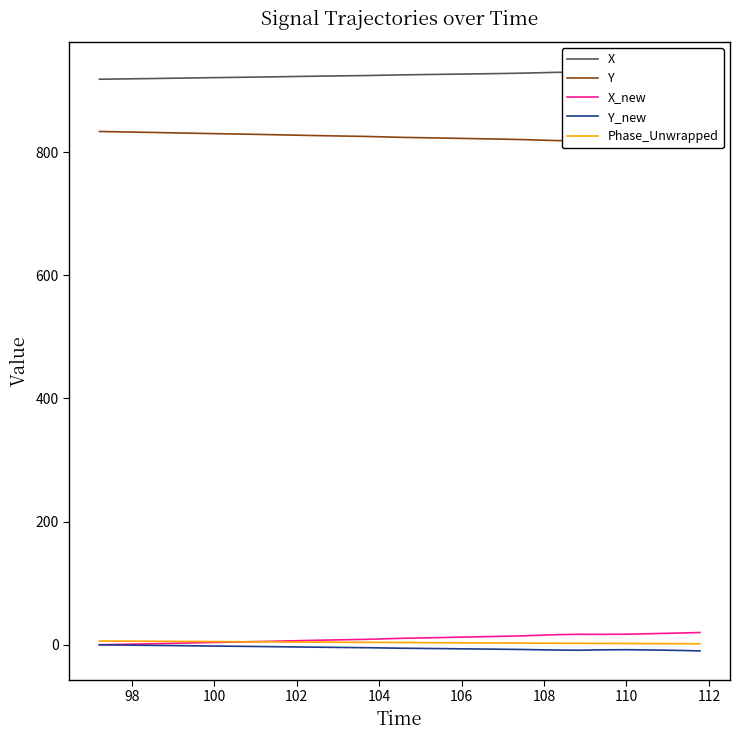

True or false: Y_new has a value of -12.9 at 34.

False